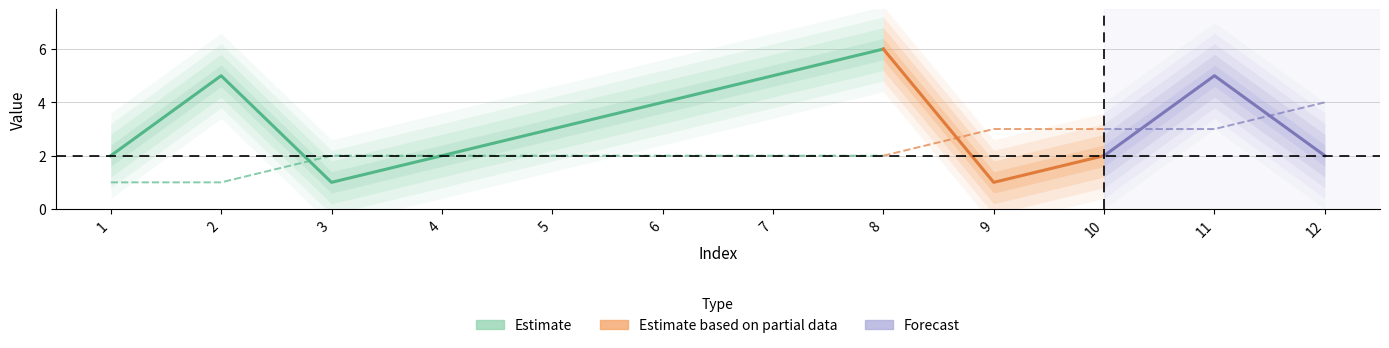

The 属性B series shows 5 at 10. True or false?

False